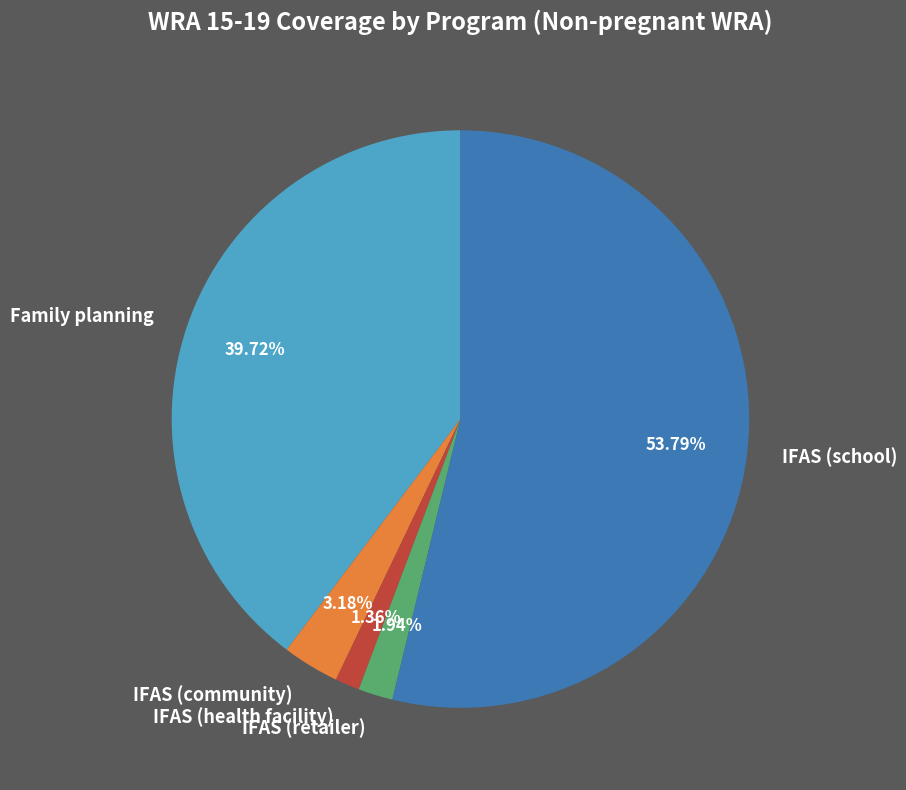

Does IFAS (school) represent more than half of the total?

Yes